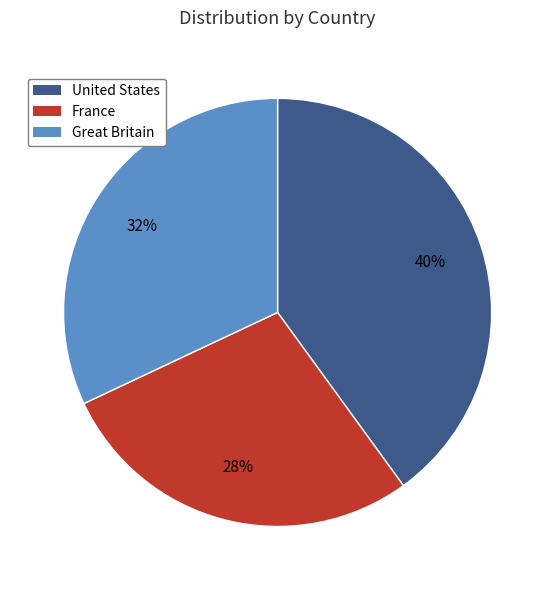

What percentage is the United States slice, to the nearest percent?

40%